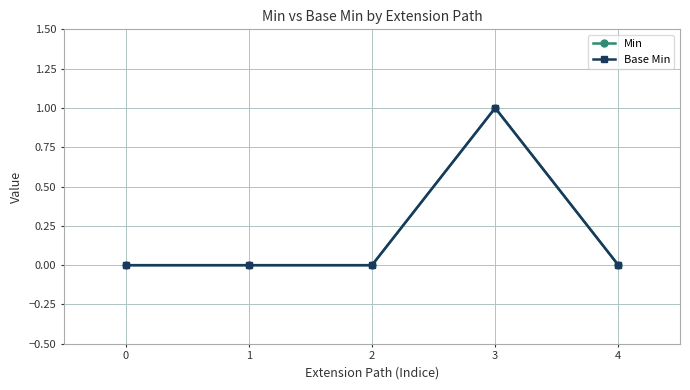

True or false: Base Min has more than 1 interior local peaks.

False